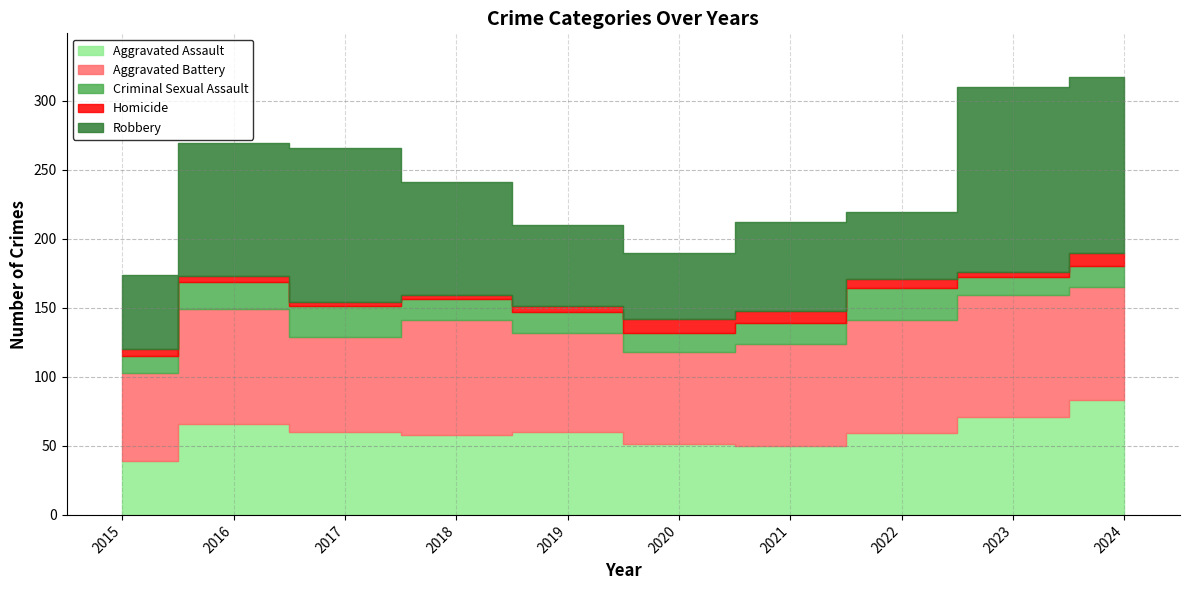

Is it true that Aggravated Assault equals 59 at 2022?

True